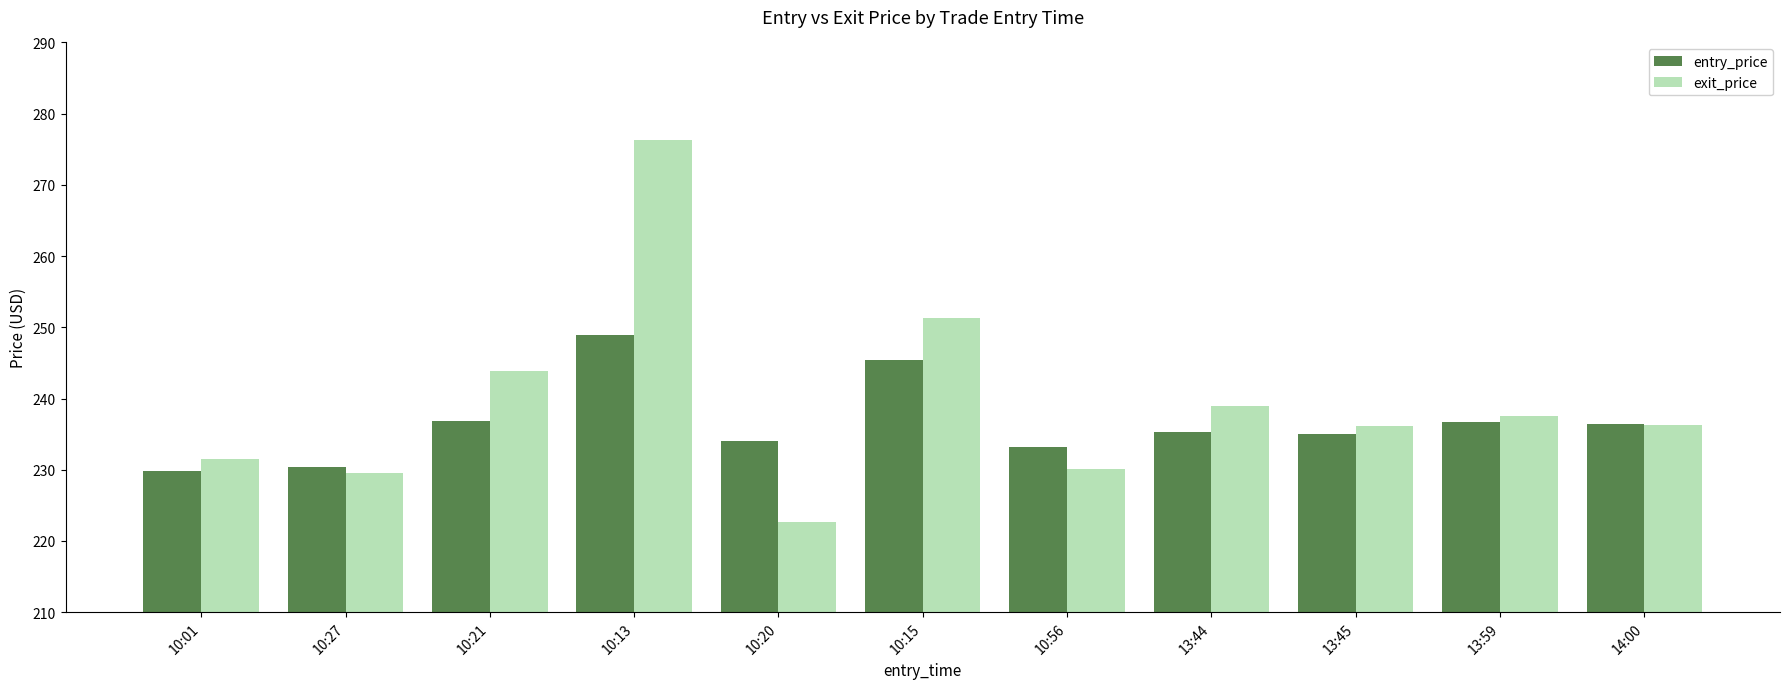

List the series in order of their overall mean, highest first.

exit_price, entry_price